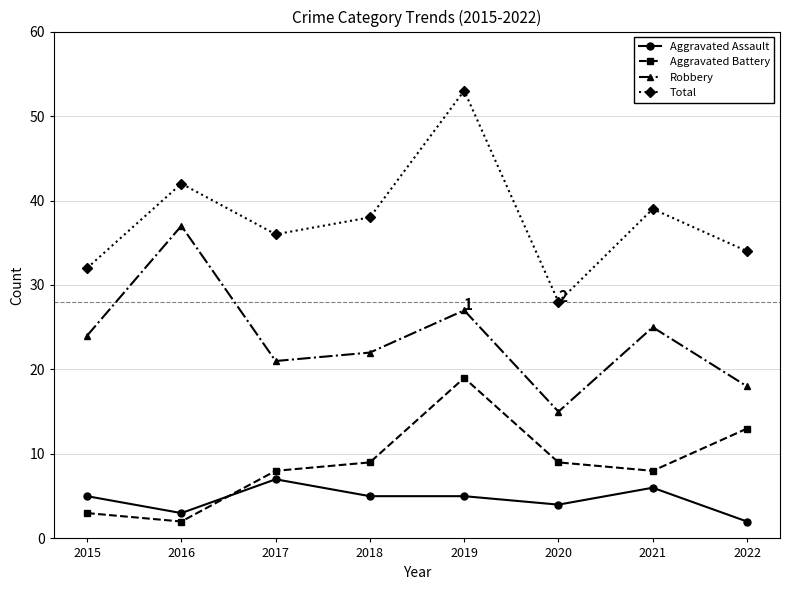

How many lines are shown in the chart?

4